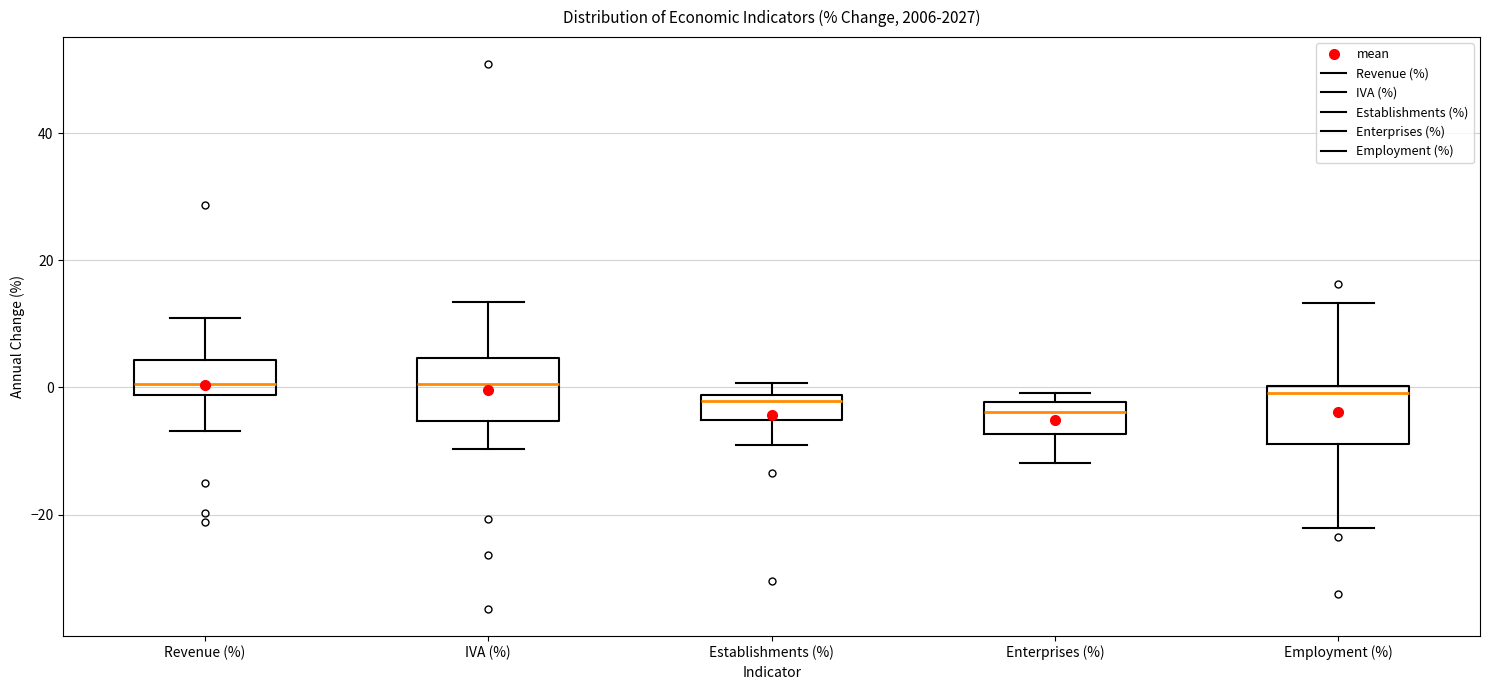

Where is the upper edge of the box for Establishments (%) on the y-axis? The values are not printed on the chart, so give them approximately, as read against the axis.

-2